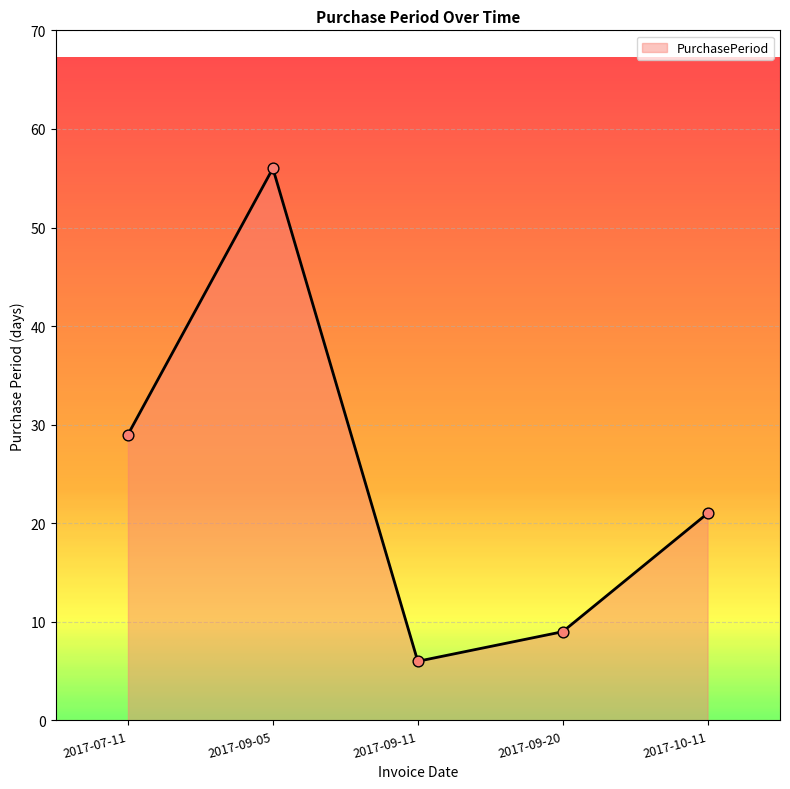

Between 2017-07-11 and 2017-09-05, which is larger?

2017-09-05